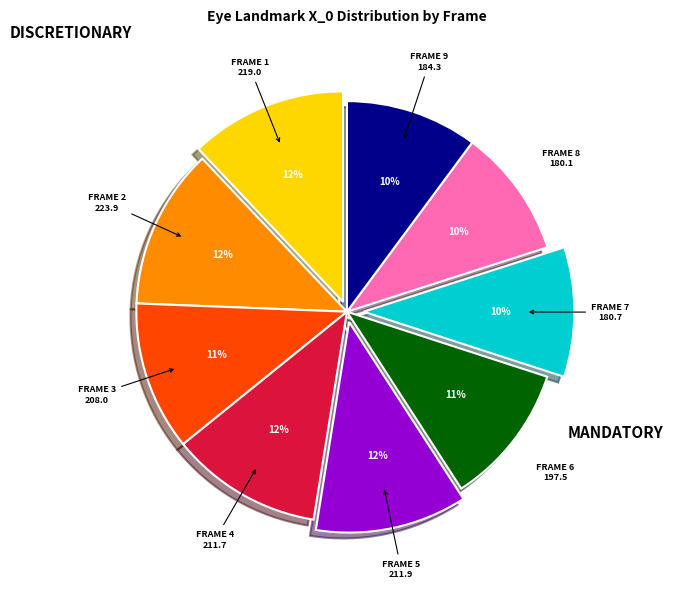

To the nearest percent, what is the average slice percentage?

11%